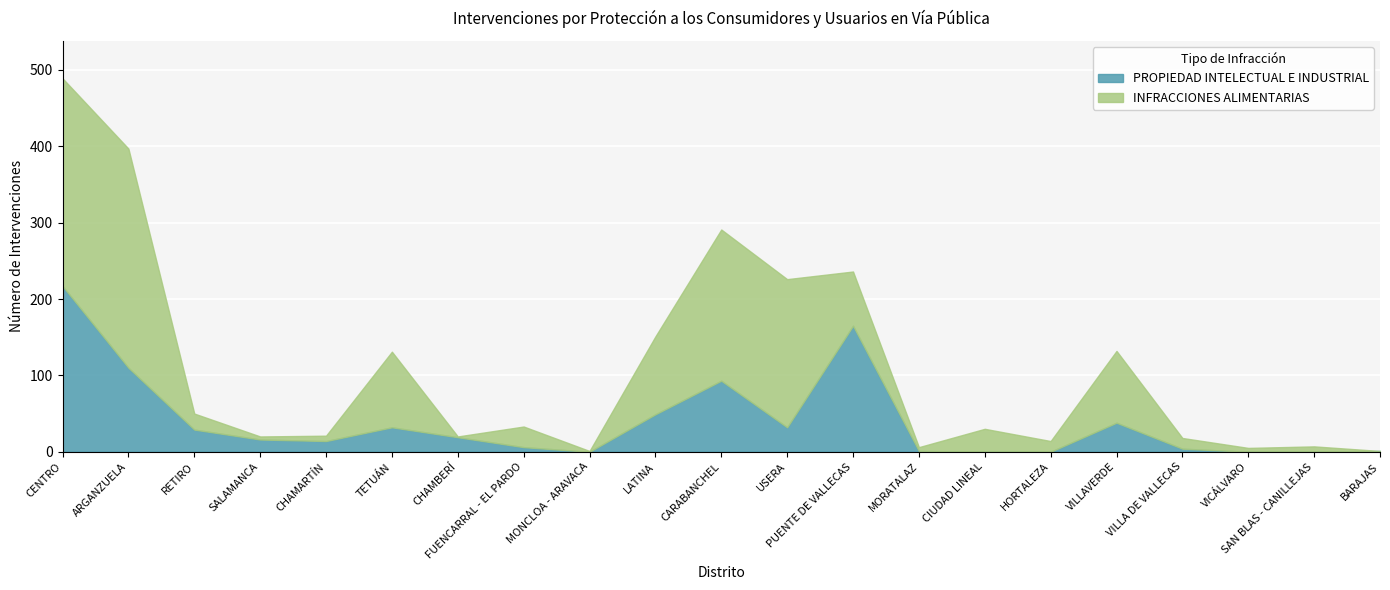

Which series has the largest total across all categories?

INFRACCIONES ALIMENTARIAS